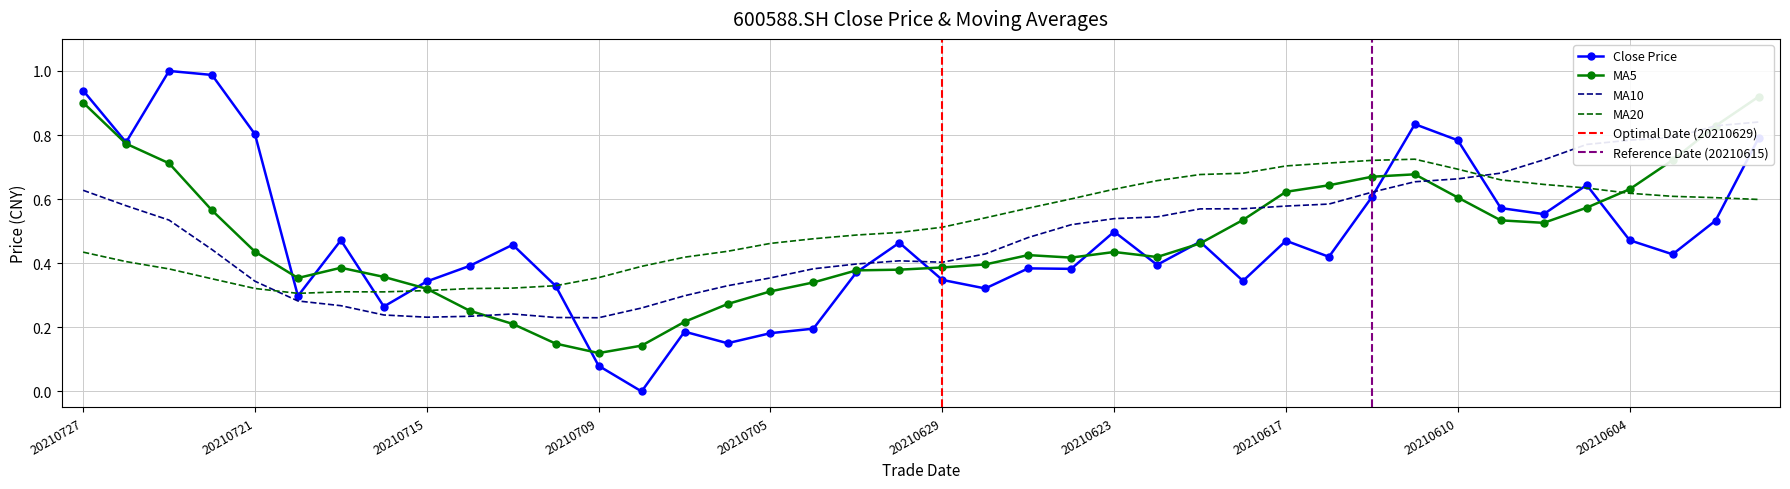

Reading left to right, list all the values displayed in this chart.

close: 0.9	0.8	1.0	1.0	0.8	0.3	0.5	0.3	0.3	0.4	0.5	0.3	0.1	0.0	0.2	0.2	0.2	0.2	0.4	0.5	0.3	0.3	0.4	0.4	0.5	0.4	0.5	0.3	0.5	0.4	0.6	0.8	0.8	0.6	0.6	0.6	0.5	0.4	0.5	0.8
ma5: 0.9	0.8	0.7	0.6	0.4	0.4	0.4	0.4	0.3	0.3	0.2	0.1	0.1	0.1	0.2	0.3	0.3	0.3	0.4	0.4	0.4	0.4	0.4	0.4	0.4	0.4	0.5	0.5	0.6	0.6	0.7	0.7	0.6	0.5	0.5	0.6	0.6	0.7	0.8	0.9
ma10: 0.6	0.6	0.5	0.4	0.3	0.3	0.3	0.2	0.2	0.2	0.2	0.2	0.2	0.3	0.3	0.3	0.4	0.4	0.4	0.4	0.4	0.4	0.5	0.5	0.5	0.5	0.6	0.6	0.6	0.6	0.6	0.7	0.7	0.7	0.7	0.8	0.8	0.8	0.8	0.8
ma20: 0.4	0.4	0.4	0.4	0.3	0.3	0.3	0.3	0.3	0.3	0.3	0.3	0.4	0.4	0.4	0.4	0.5	0.5	0.5	0.5	0.5	0.5	0.6	0.6	0.6	0.7	0.7	0.7	0.7	0.7	0.7	0.7	0.7	0.7	0.6	0.6	0.6	0.6	0.6	0.6